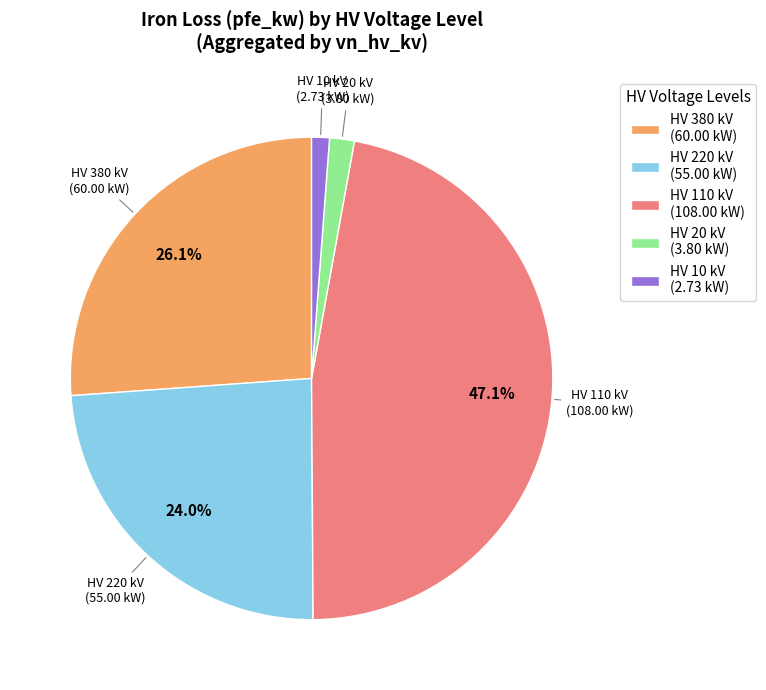

How many segments does this pie chart have?

5